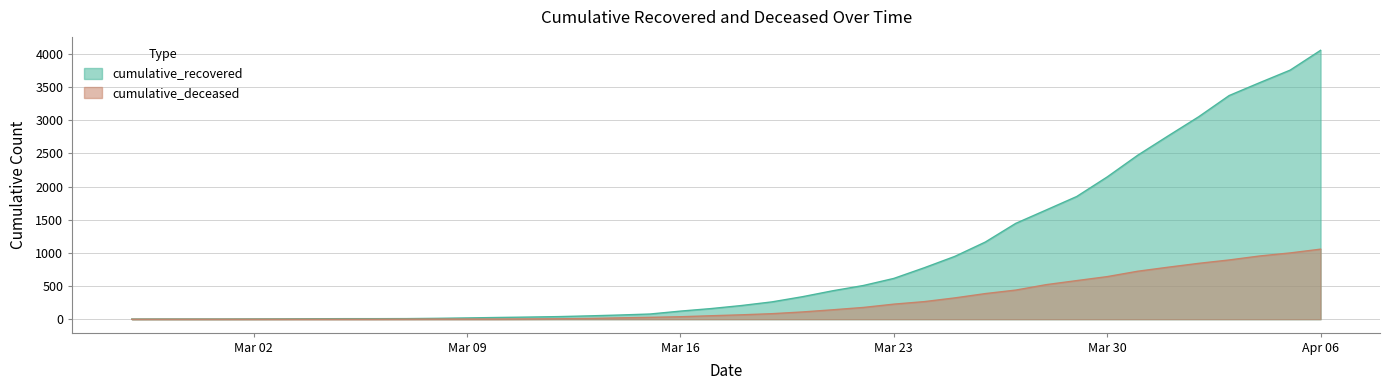

True or false: cumulative_deceased has a value of 0 at 2020-03-01.

True